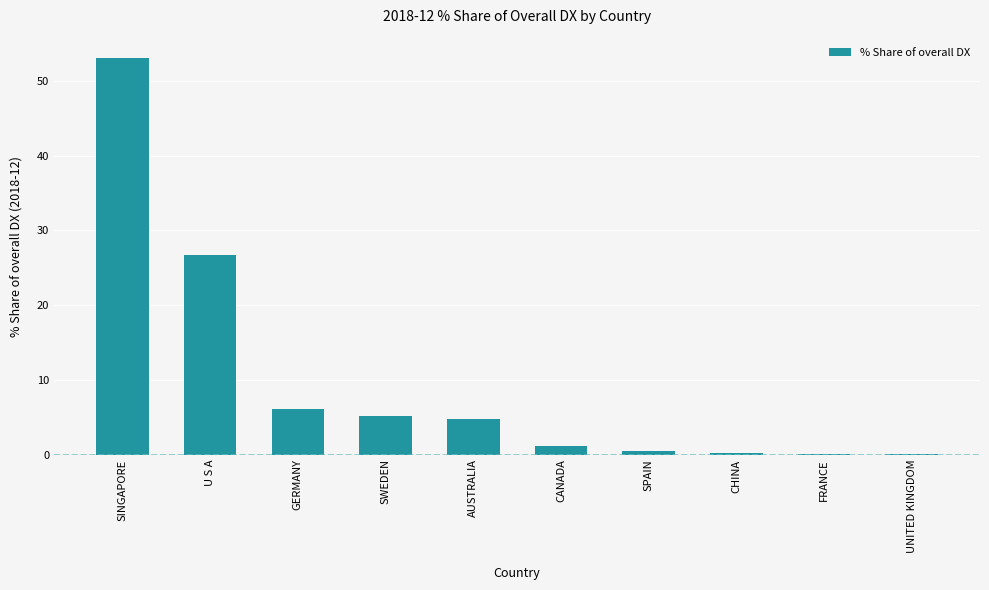

Where does the data first go above 4?

SINGAPORE